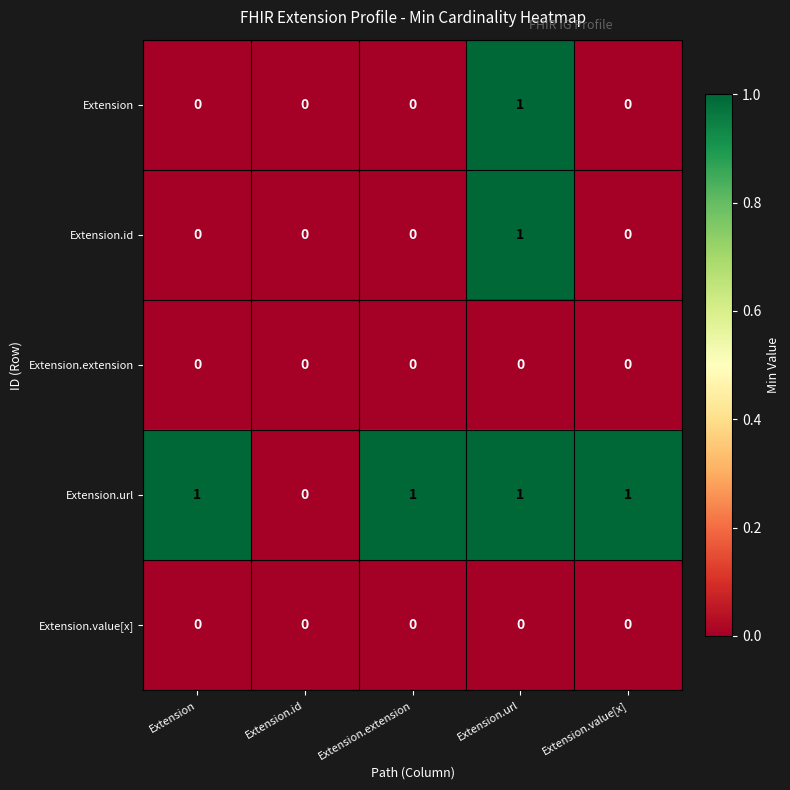

At which category is the sum across all series the highest?

Extension.url